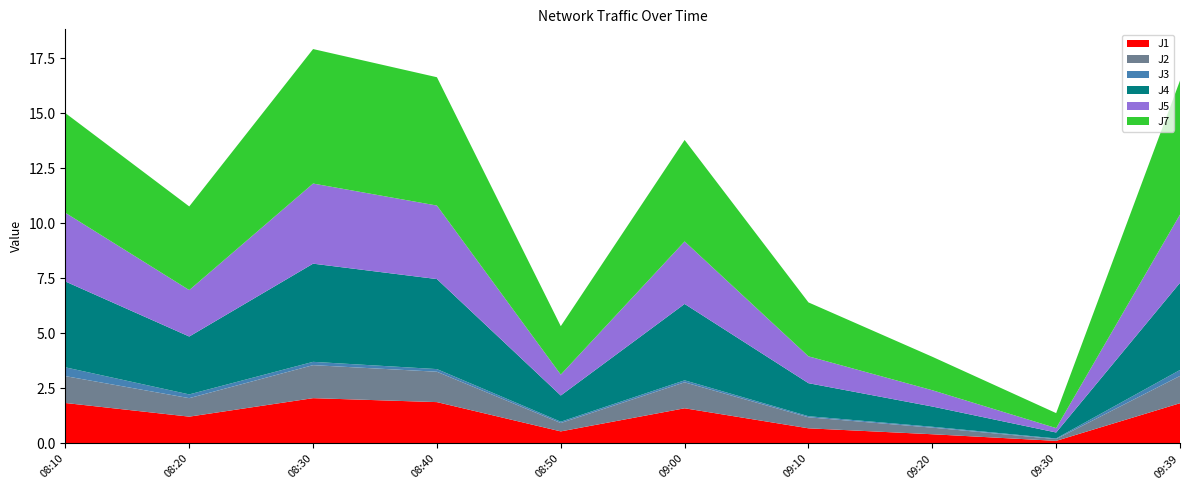

Reading right to left, extract all data points from this chart.

J1: 1.8	0.1	0.4	0.7	1.6	0.6	1.9	2.1	1.2	1.8
J2: 1.2	0.1	0.3	0.5	1.2	0.4	1.4	1.5	0.8	1.2
J3: 0.3	0.0	0.0	0.1	0.1	0.1	0.1	0.1	0.2	0.4
J4: 4.0	0.3	0.9	1.5	3.5	1.2	4.1	4.5	2.6	3.9
J5: 3.1	0.2	0.7	1.2	2.8	0.9	3.3	3.6	2.1	3.1
J7: 6.1	0.7	1.5	2.5	4.6	2.2	5.8	6.1	3.8	4.5